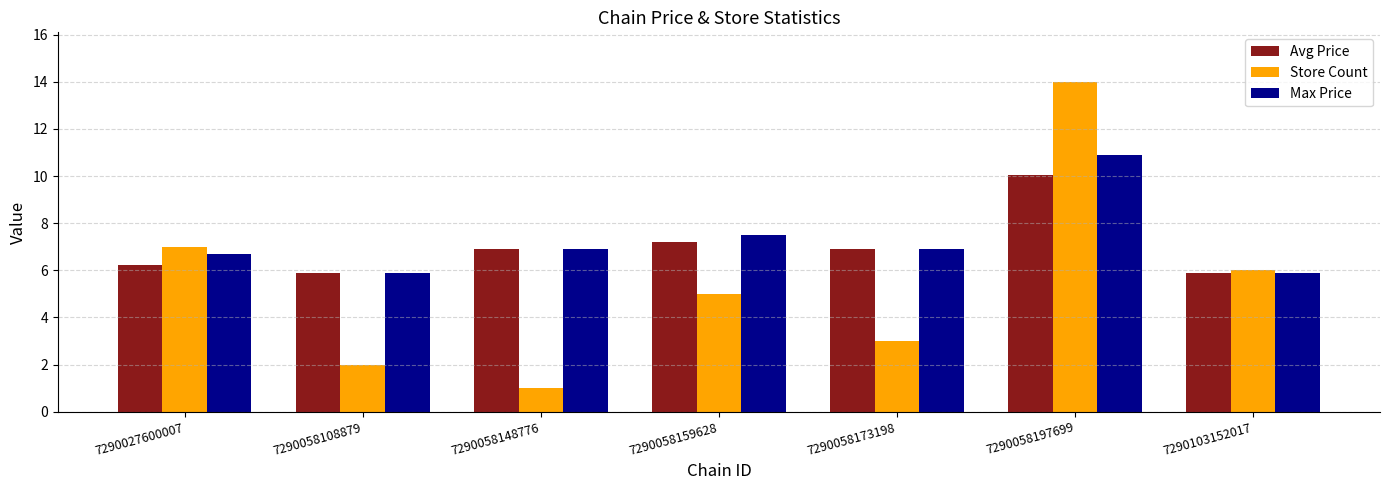

What is the difference between the Store Count values at 7290058159628 and 7290058197699?

9.0